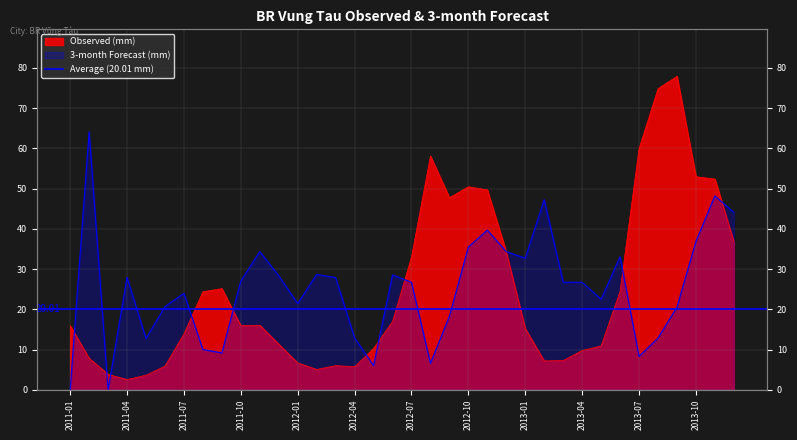

Is it true that Observed equals 15.2 at 2013-01?

True